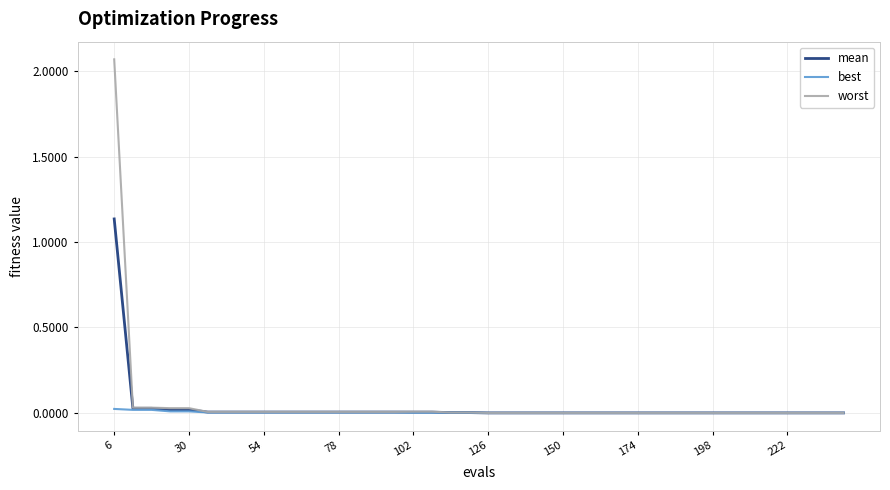

How many lines are shown in the chart?

3